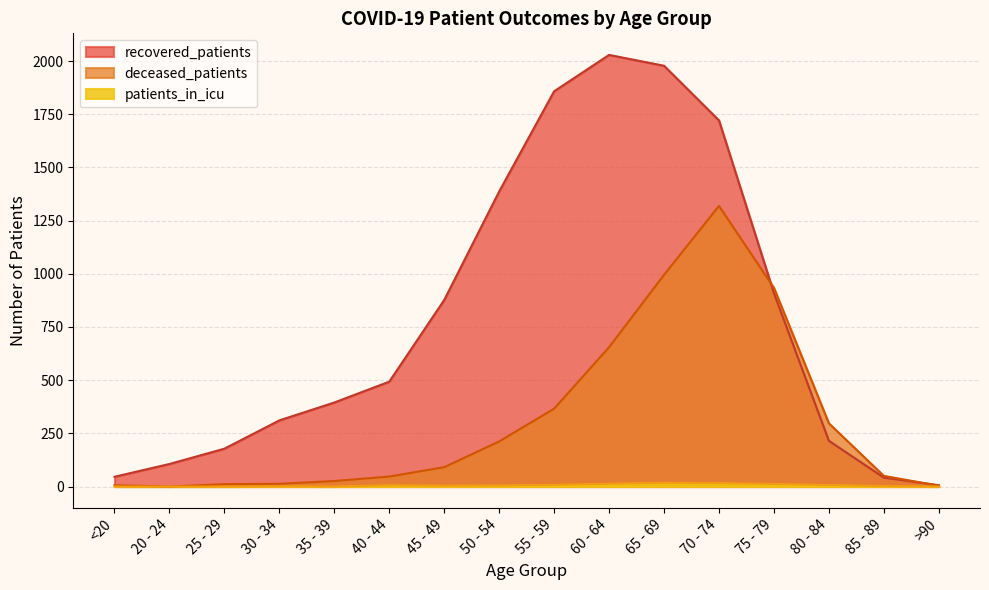

Reading right to left, what are all the values shown in this chart?

recovered_patients: 6	42	215	909	1721	1978	2029	1858	1387	877	493	395	311	178	106	46
deceased_patients: 4	50	297	934	1319	995	655	366	212	91	47	26	13	11	0	6
patients_in_icu: 0	2	7	12	16	18	13	8	5	4	6	0	1	0	0	0